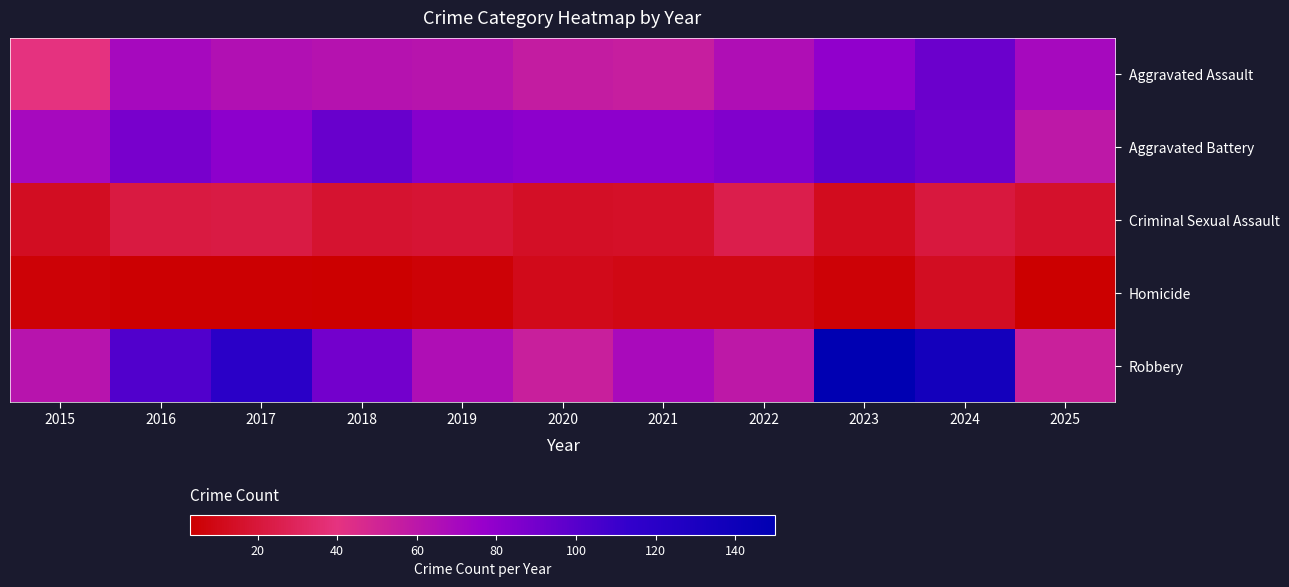

Between 2023 and 2021, which is larger?

2023